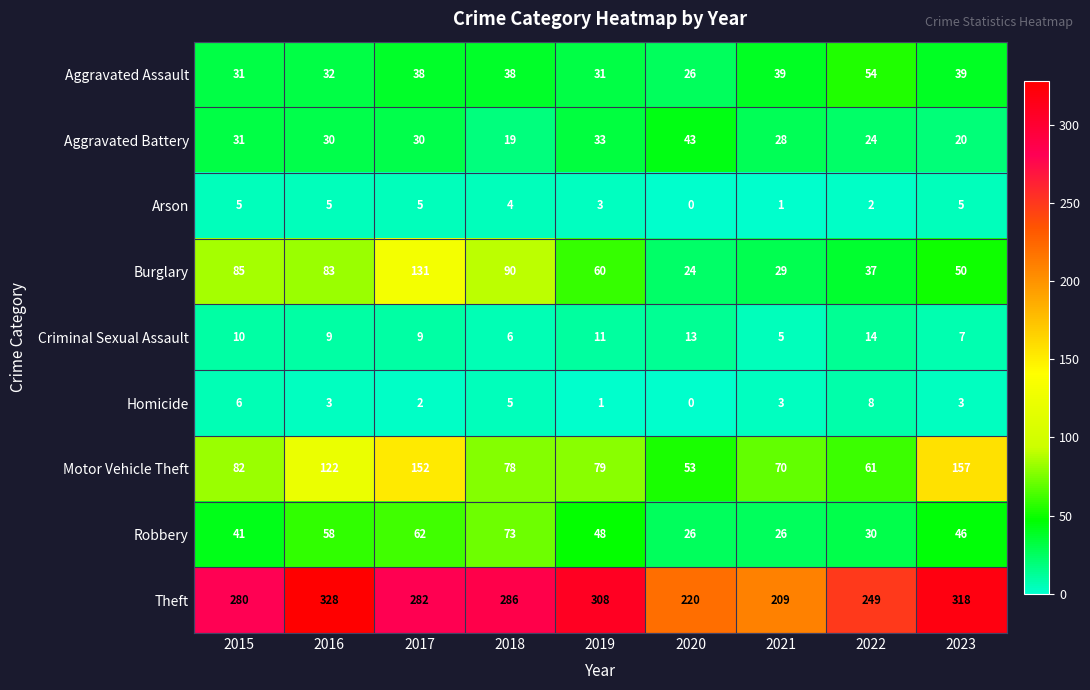

Rank the series at 2023 from lowest to highest value.

Homicide, Arson, Criminal Sexual Assault, Aggravated Battery, Aggravated Assault, Robbery, Burglary, Motor Vehicle Theft, Theft